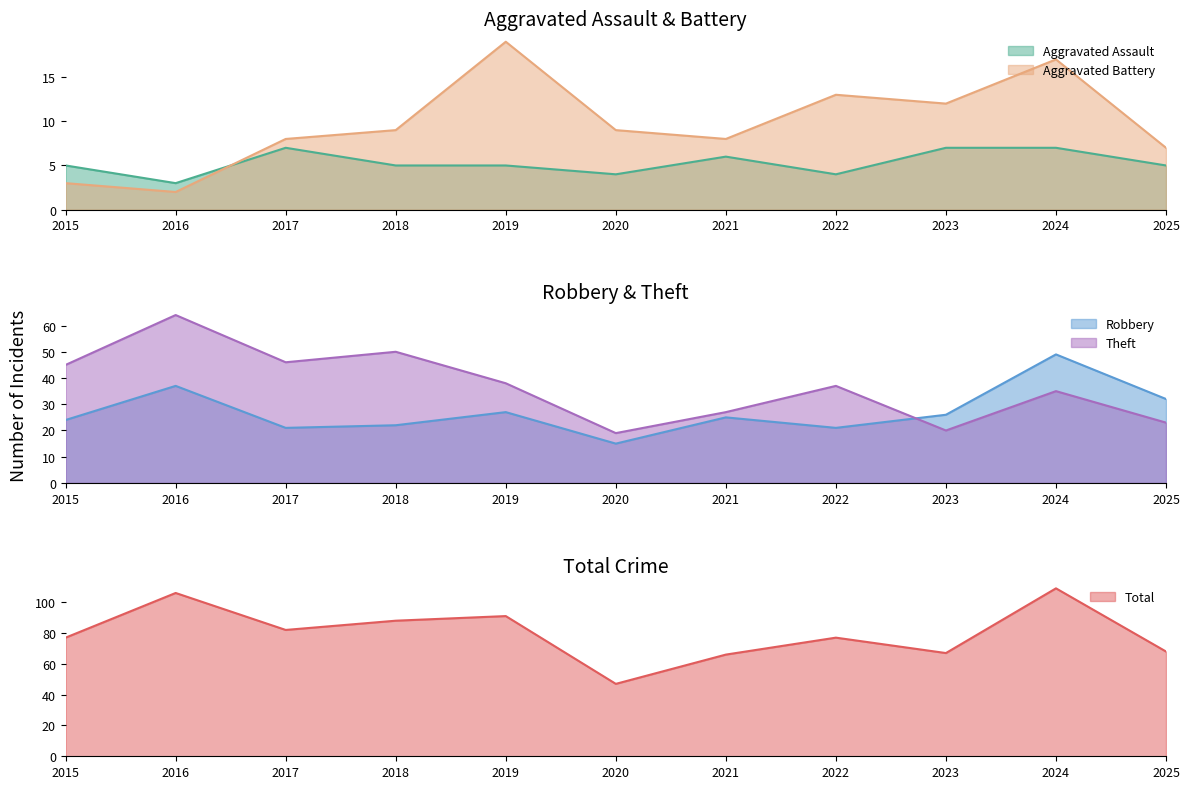

In Aggravated Battery, how many points are higher than both neighbors (excluding endpoints)?

3